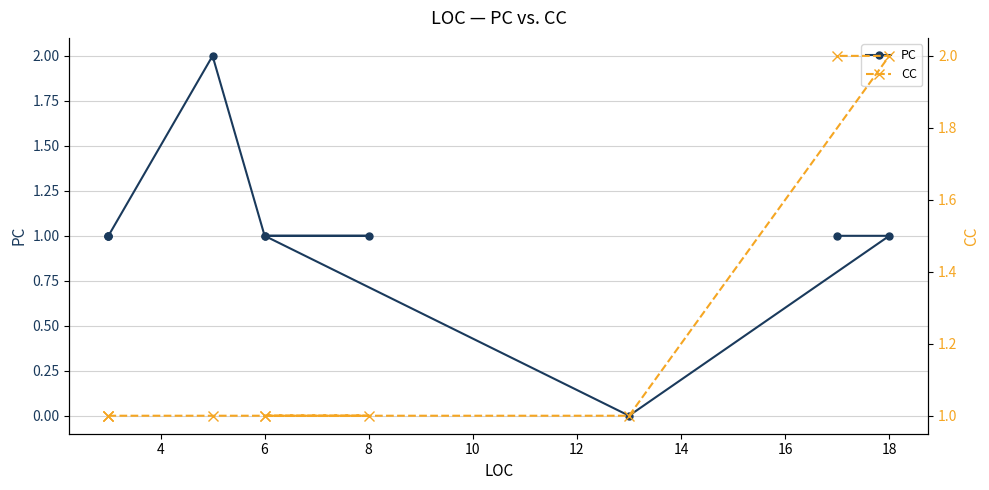

At how many categories does at least one series exceed 1?

3